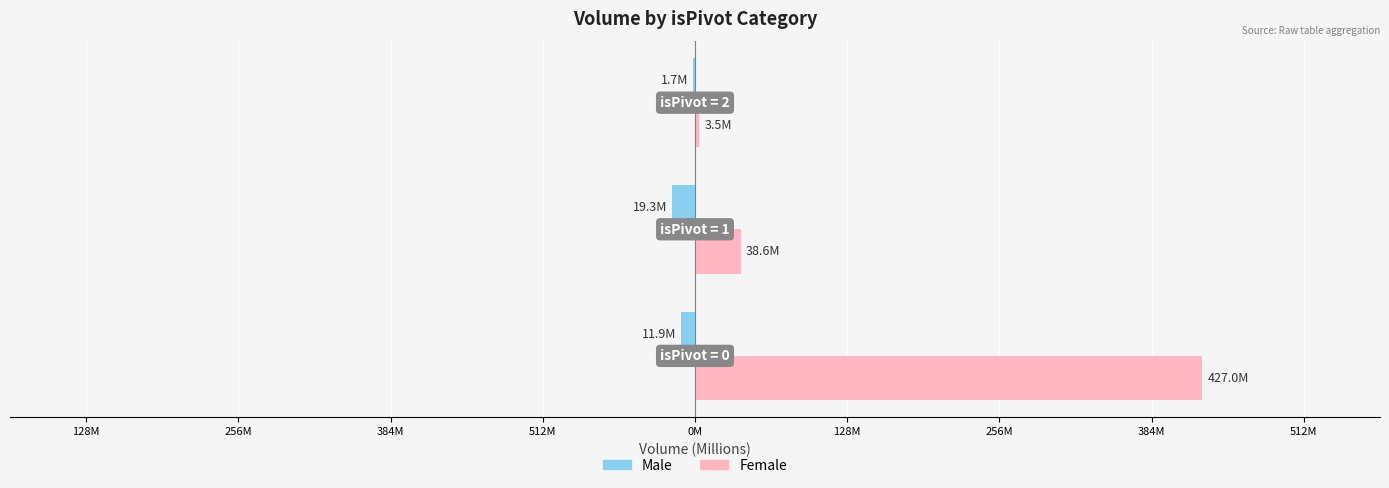

At how many categories does at least one series exceed 399?

1